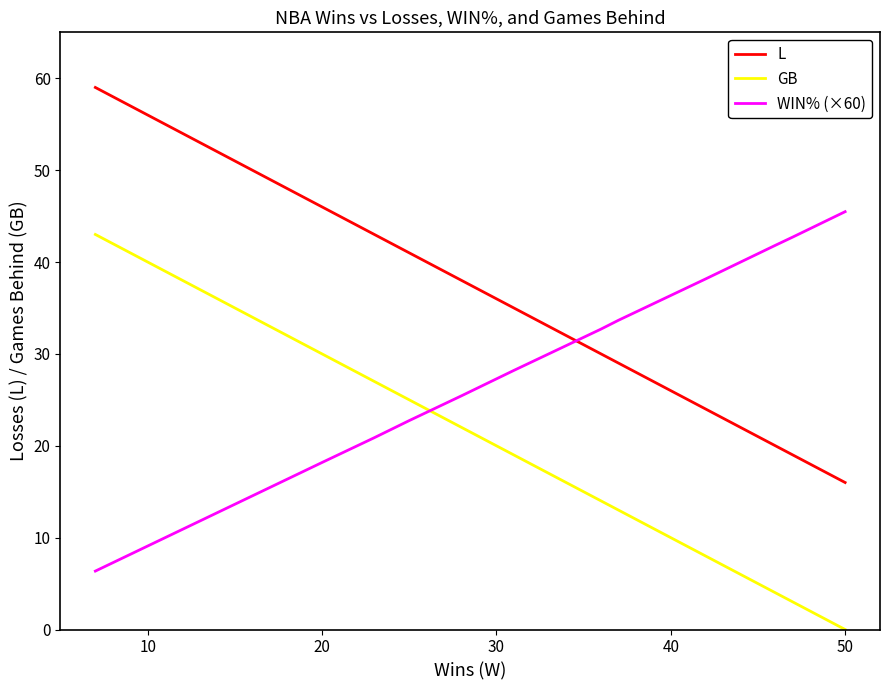

What is the difference between the maximum and minimum values in the GB series?

43.0